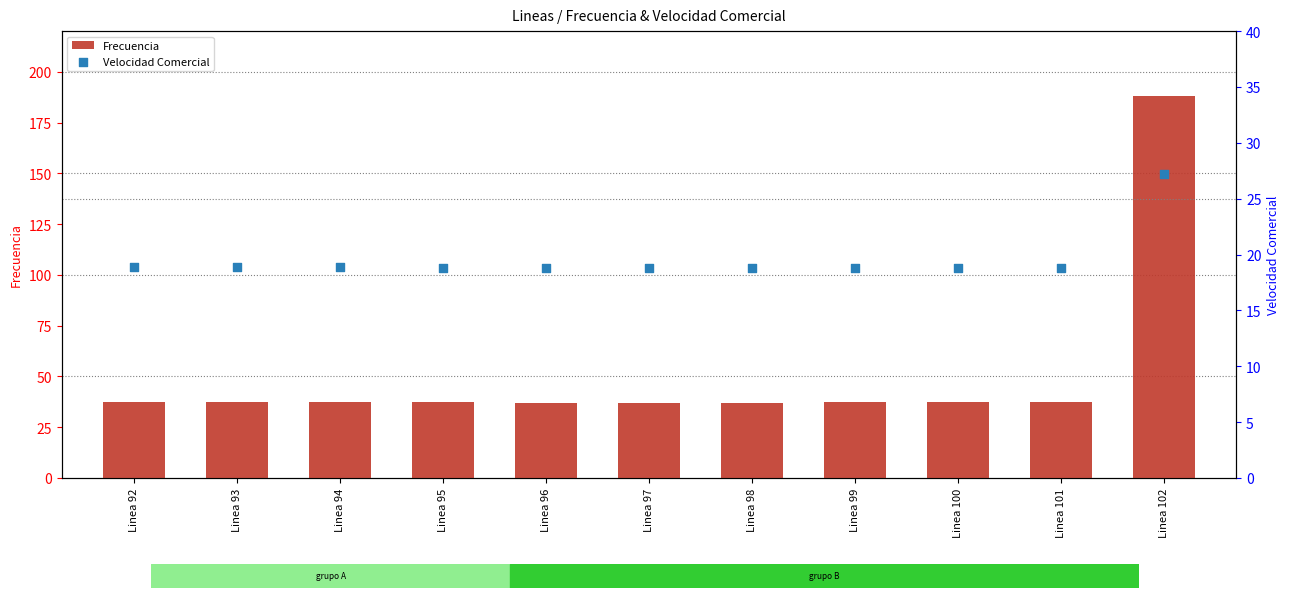

Which series contains the lowest Y value?

Velocidad Comercial